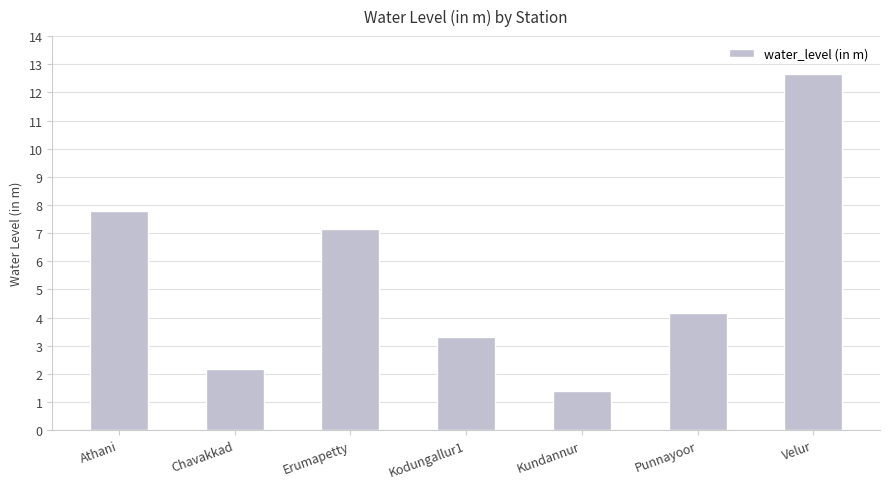

Read the value at Velur.

12.7